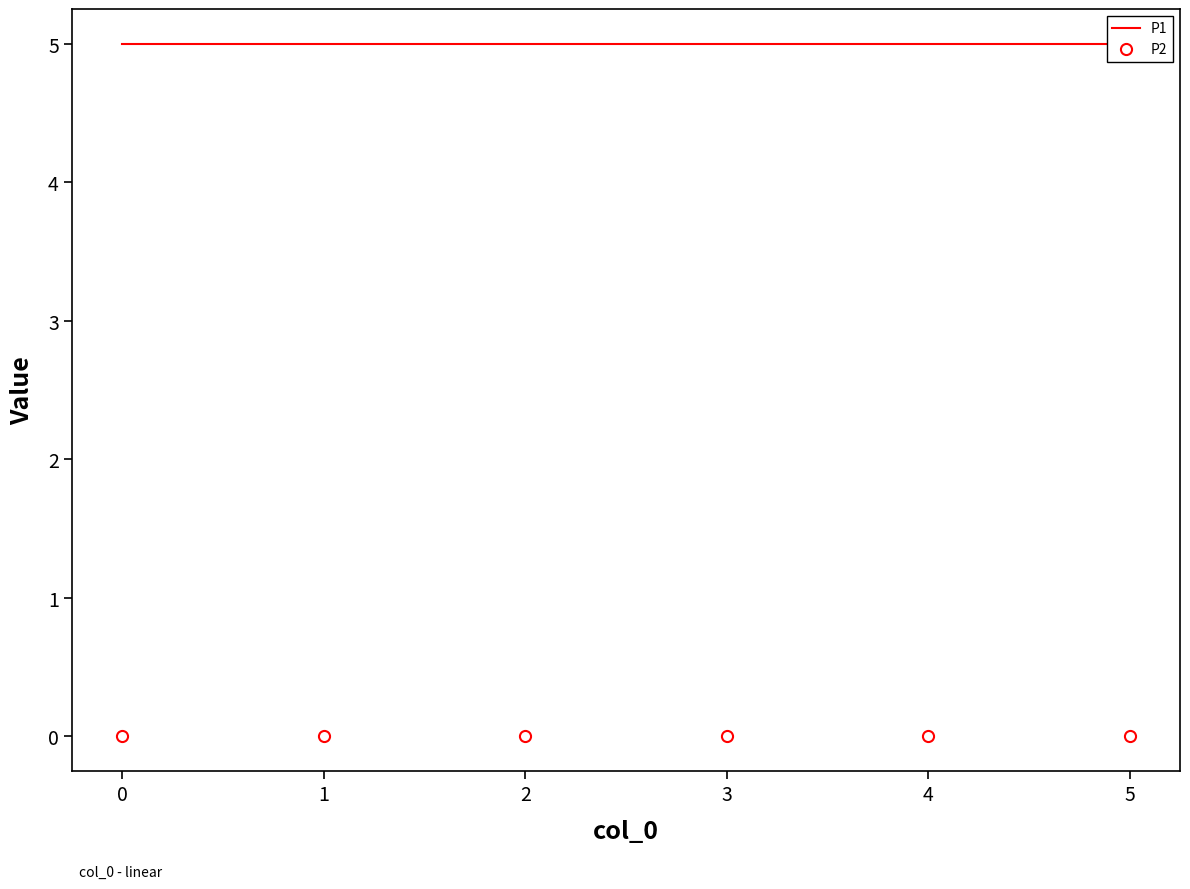

True or false: P1 has more than 0 interior local peaks.

False